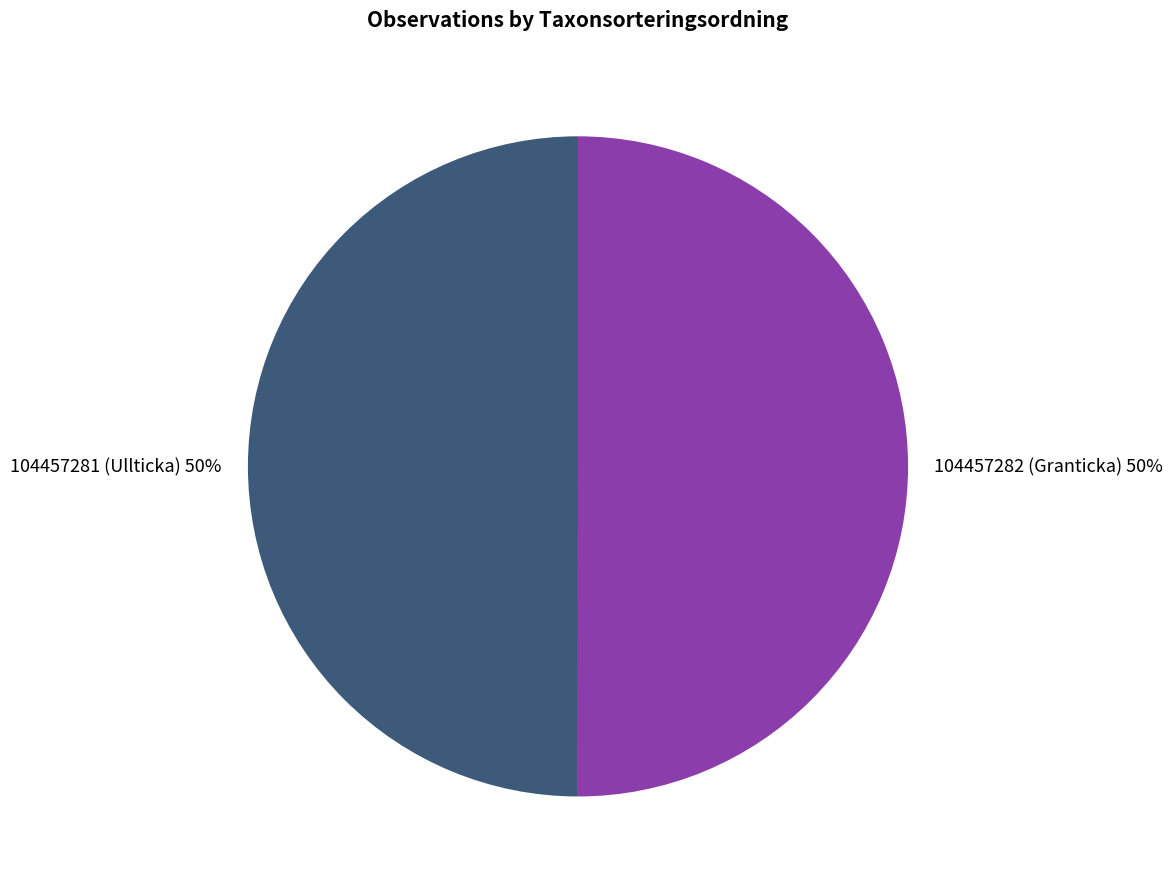

Combined, do 104457282 (Granticka) 50% and 104457281 (Ullticka) 50% account for over 50%?

Yes